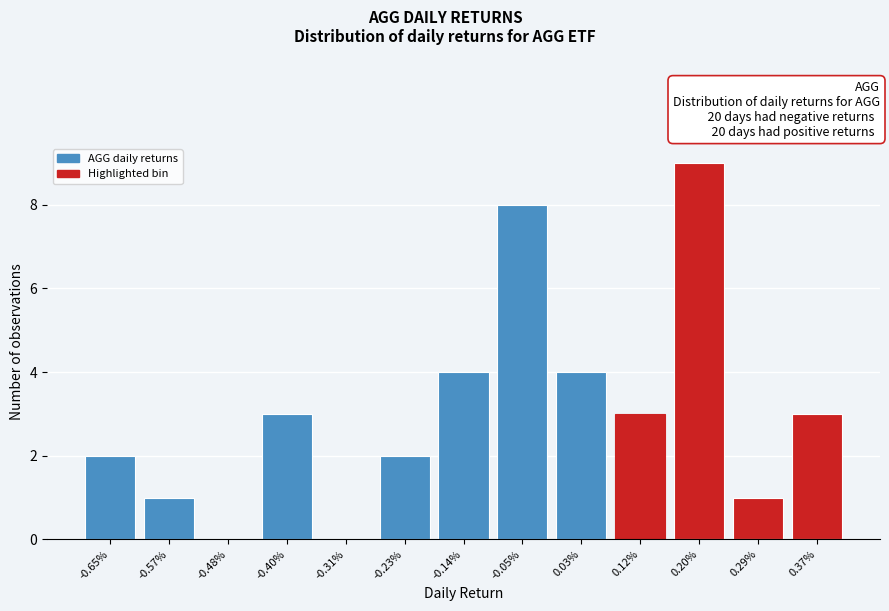

Reading left to right, extract all data points from this chart.

-0.65%=2	-0.57%=1	-0.48%=0	-0.40%=3	-0.31%=0	-0.23%=2	-0.14%=4	-0.05%=8	0.03%=4	0.12%=3	0.20%=9	0.29%=1	0.37%=3